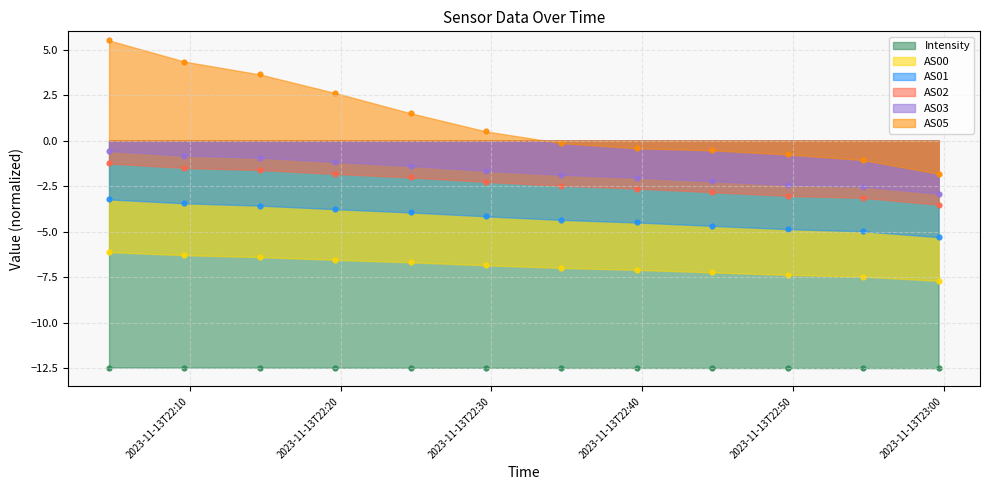

At how many categories does at least one series exceed 5?

1